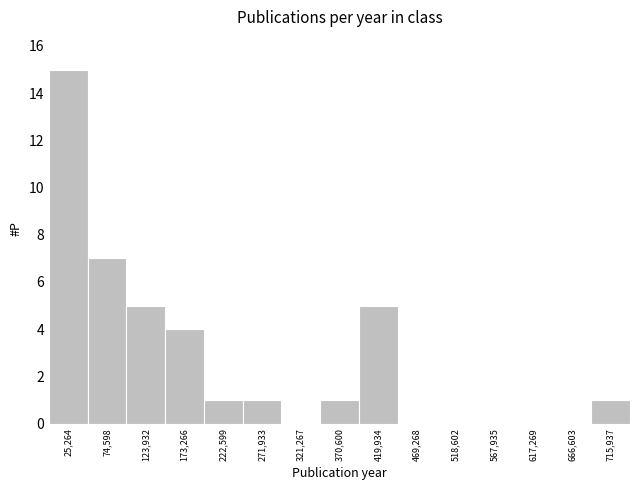

Over which range of the x-axis is the bar tallest?

0 to 50000